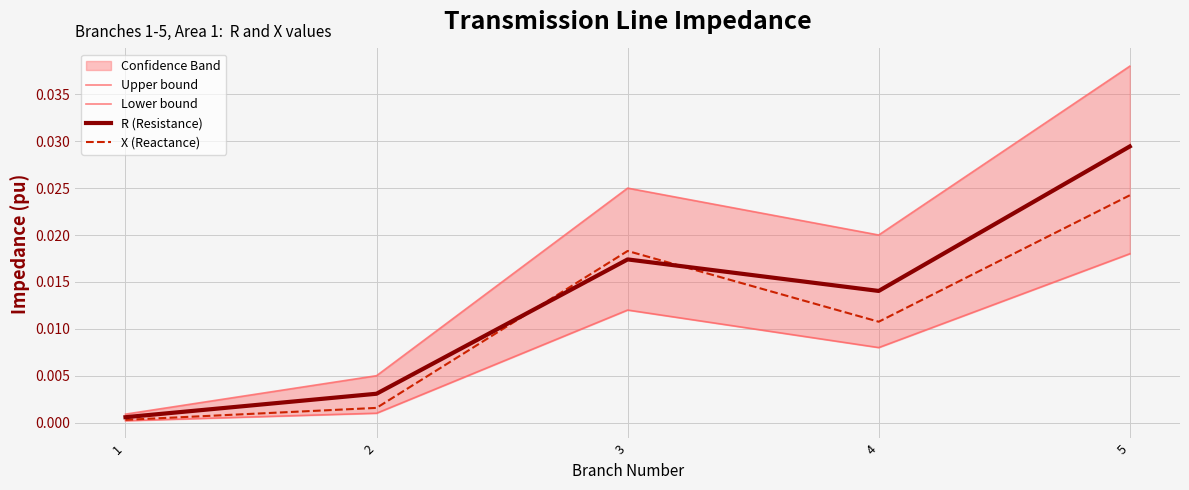

Which category has the highest value in the Upper bound series?

5